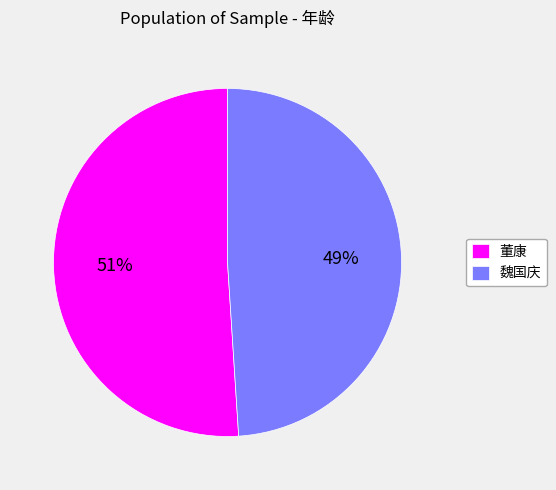

To the nearest percent, what percentage of the pie is 董康?

51%